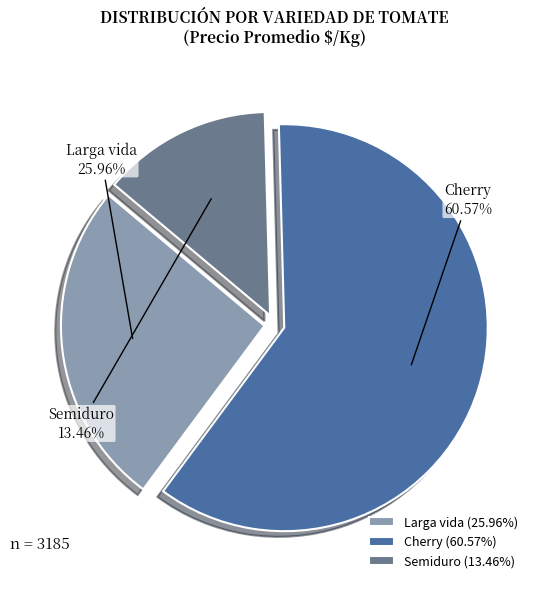

To the nearest percent, what portion does Cherry represent?

61%